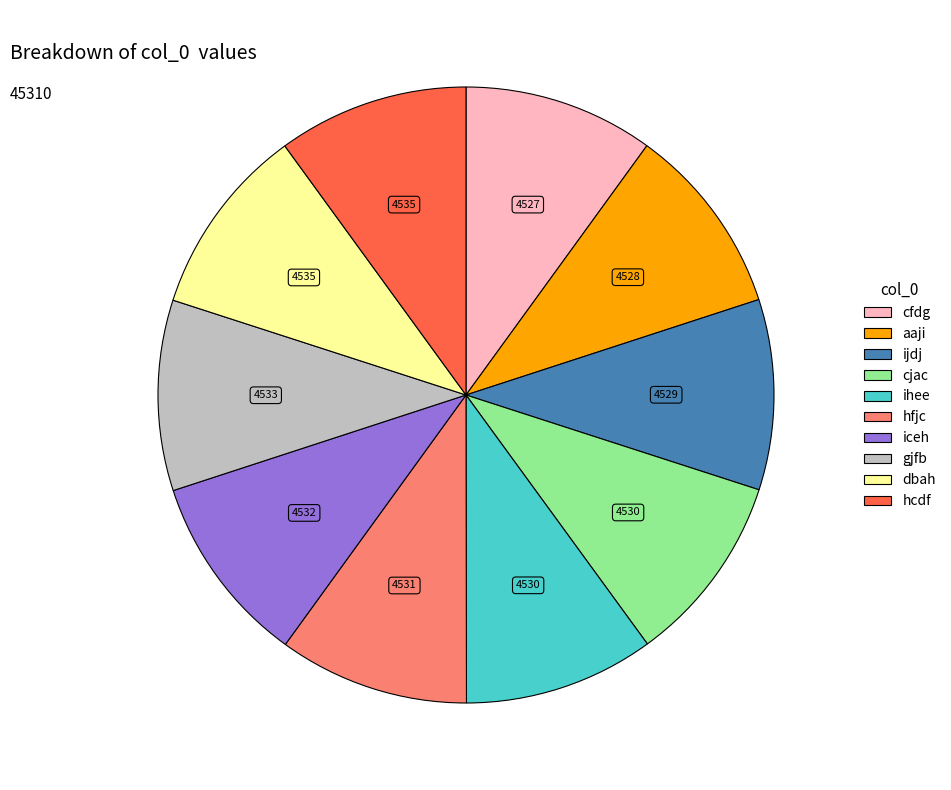

Approximately how many times larger is the value at dbah compared to ijdj?

1.0